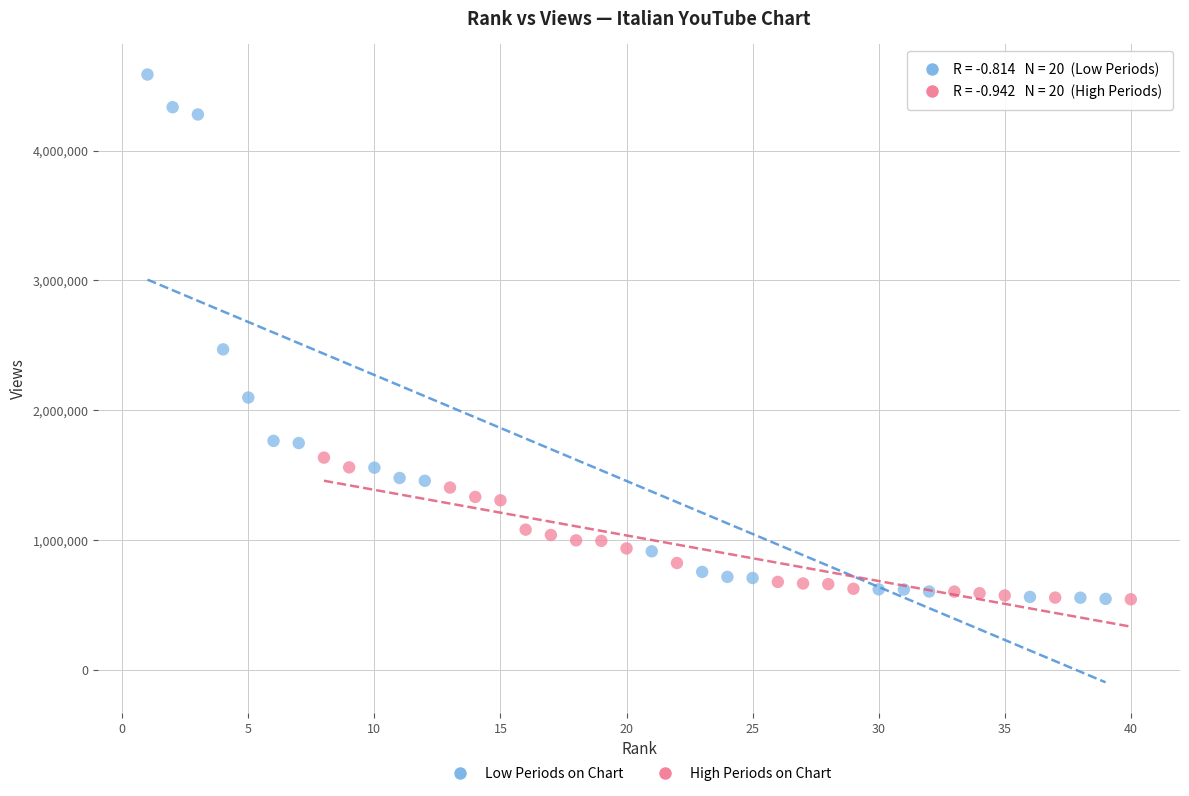

Which series has the widest spread of Y values?

Low Periods on Chart